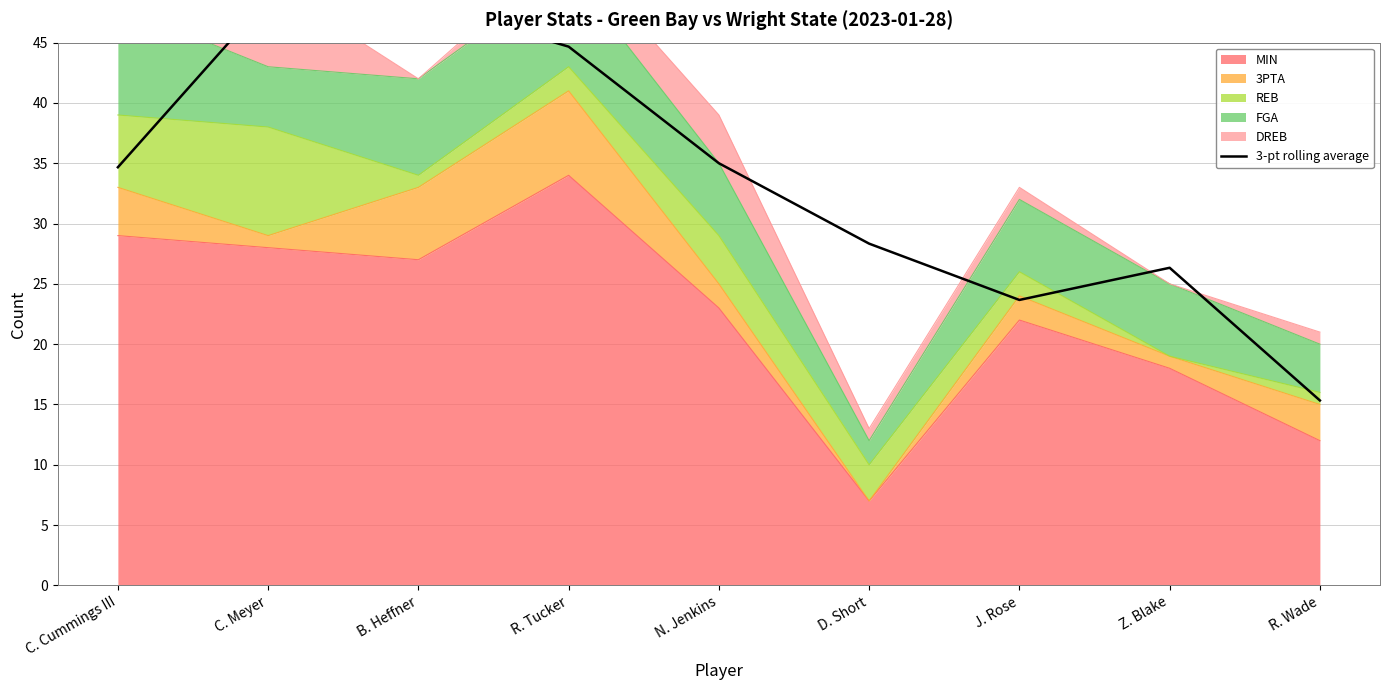

The value at D. Short is 28.3. True or false?

True